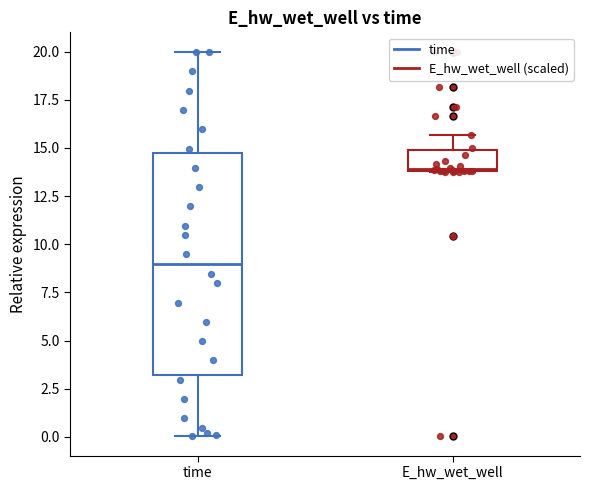

Reading left to right, transcribe this box plot: for each box, give where its median line is, the range the box spans, and where its two whiskers end, as read against the y-axis. The values are not printed on the chart, so give them approximately, as read against the axis.

time: median 9.0, box 3.0 to 14.5, whiskers 0.0 to 20.0
E_hw_wet_well: median 14.0, box 14.0 to 15.0, whiskers 14.0 to 15.5